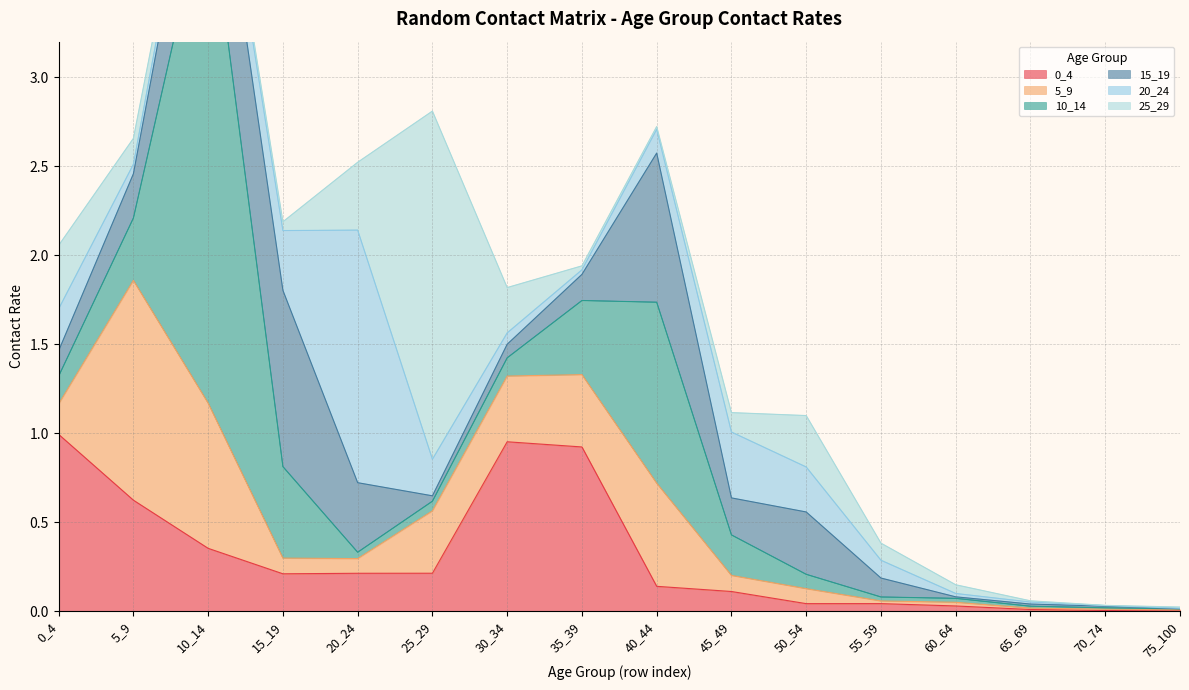

What is the maximum value shown in the chart?

2.9